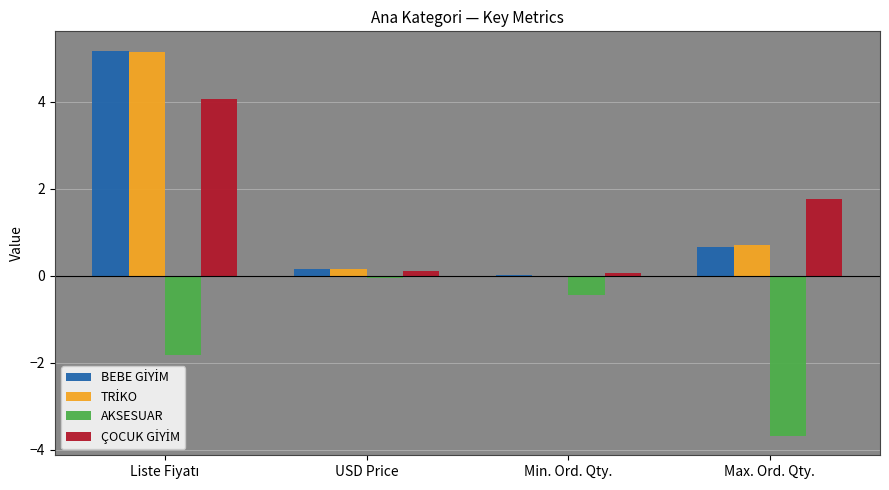

Between USD Price and Max. Ord. Qty., which series saw the biggest shift?

AKSESUAR